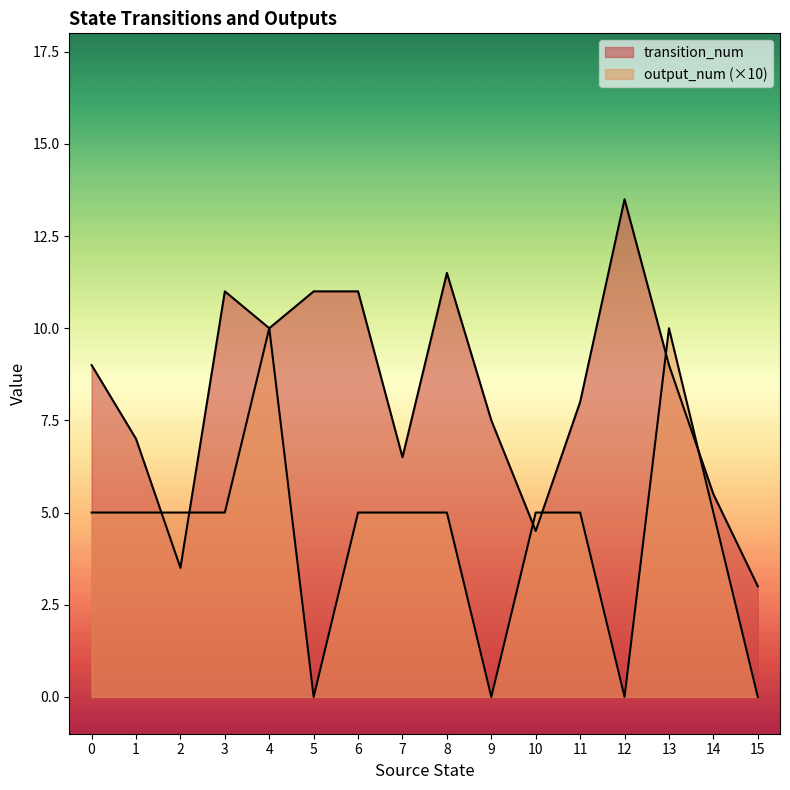

Is the value of transition_num at 4 greater than the value of output_num at 6?

Yes